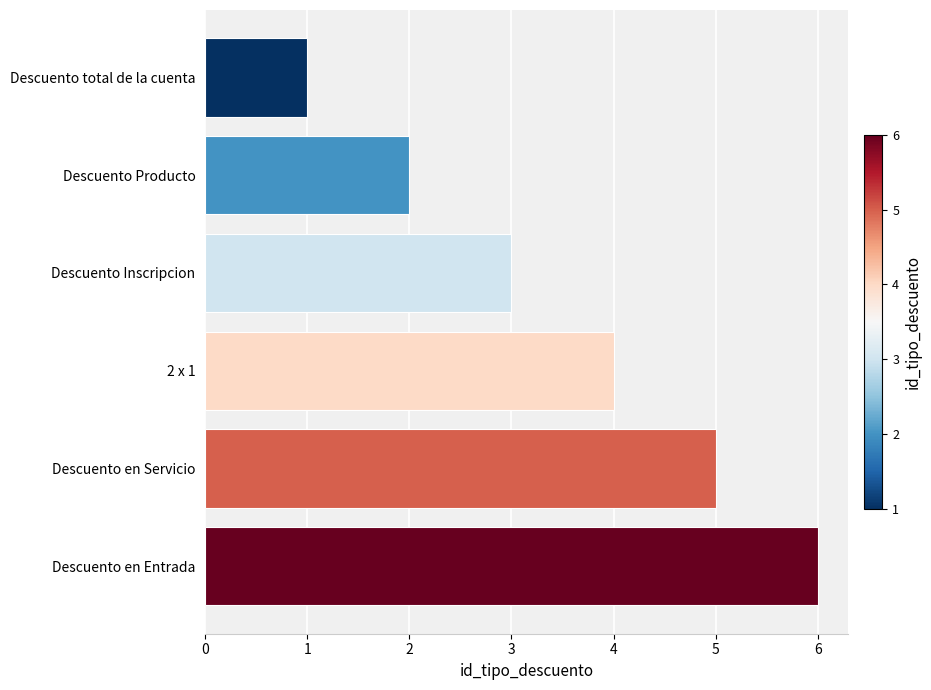

What position from the bottom is Descuento en Servicio?

2